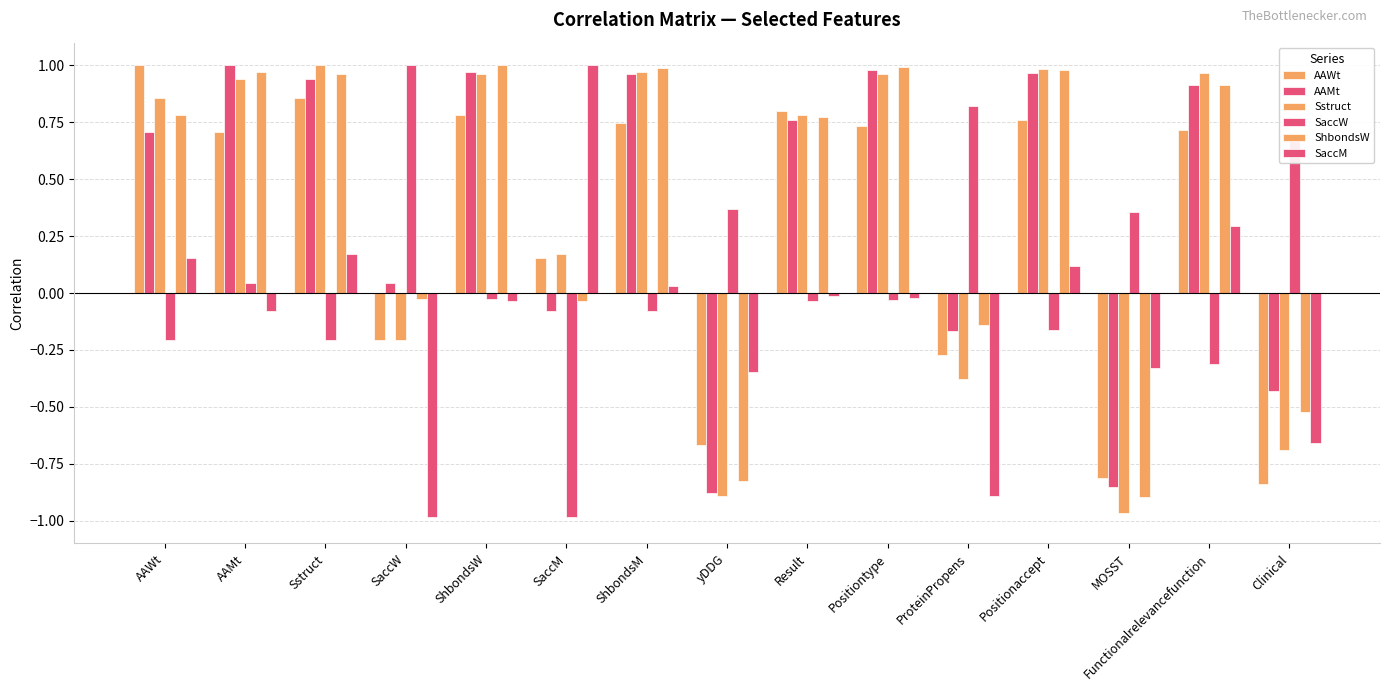

Which series has the widest spread of values?

SaccW